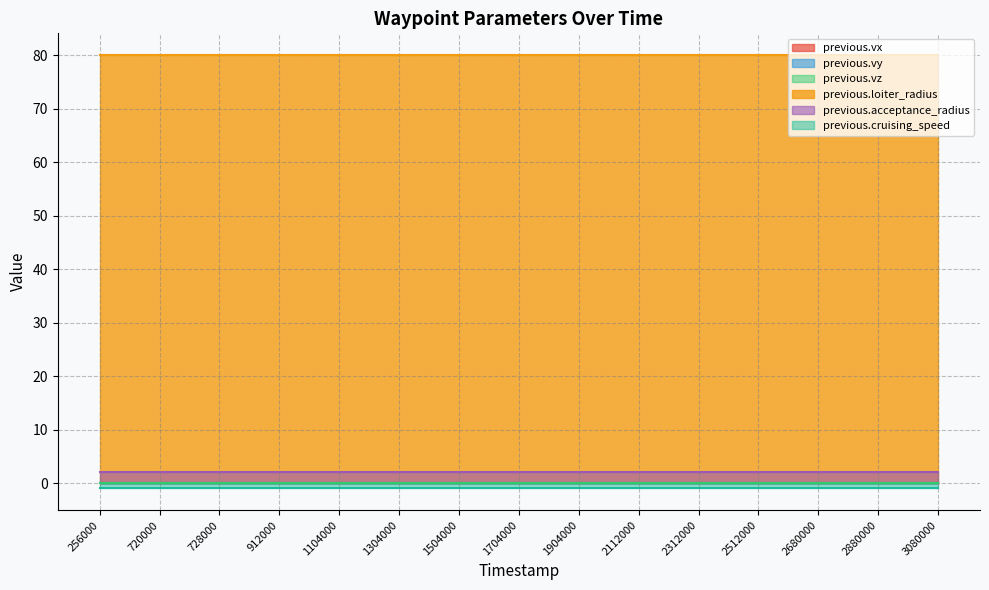

Reading left to right, transcribe all the data shown in this chart.

previous.vx: 256000=0	720000=0	728000=0	912000=0	1104000=0	1304000=0	1504000=0	1704000=0	1904000=0	2112000=0	2312000=0	2512000=0	2680000=0	2880000=0	3080000=0
previous.vy: 256000=0	720000=0	728000=0	912000=0	1104000=0	1304000=0	1504000=0	1704000=0	1904000=0	2112000=0	2312000=0	2512000=0	2680000=0	2880000=0	3080000=0
previous.vz: 256000=0	720000=0	728000=0	912000=0	1104000=0	1304000=0	1504000=0	1704000=0	1904000=0	2112000=0	2312000=0	2512000=0	2680000=0	2880000=0	3080000=0
previous.loiter_radius: 256000=80	720000=80	728000=80	912000=80	1104000=80	1304000=80	1504000=80	1704000=80	1904000=80	2112000=80	2312000=80	2512000=80	2680000=80	2880000=80	3080000=80
previous.acceptance_radius: 256000=2	720000=2	728000=2	912000=2	1104000=2	1304000=2	1504000=2	1704000=2	1904000=2	2112000=2	2312000=2	2512000=2	2680000=2	2880000=2	3080000=2
previous.cruising_speed: 256000=-1	720000=-1	728000=-1	912000=-1	1104000=-1	1304000=-1	1504000=-1	1704000=-1	1904000=-1	2112000=-1	2312000=-1	2512000=-1	2680000=-1	2880000=-1	3080000=-1